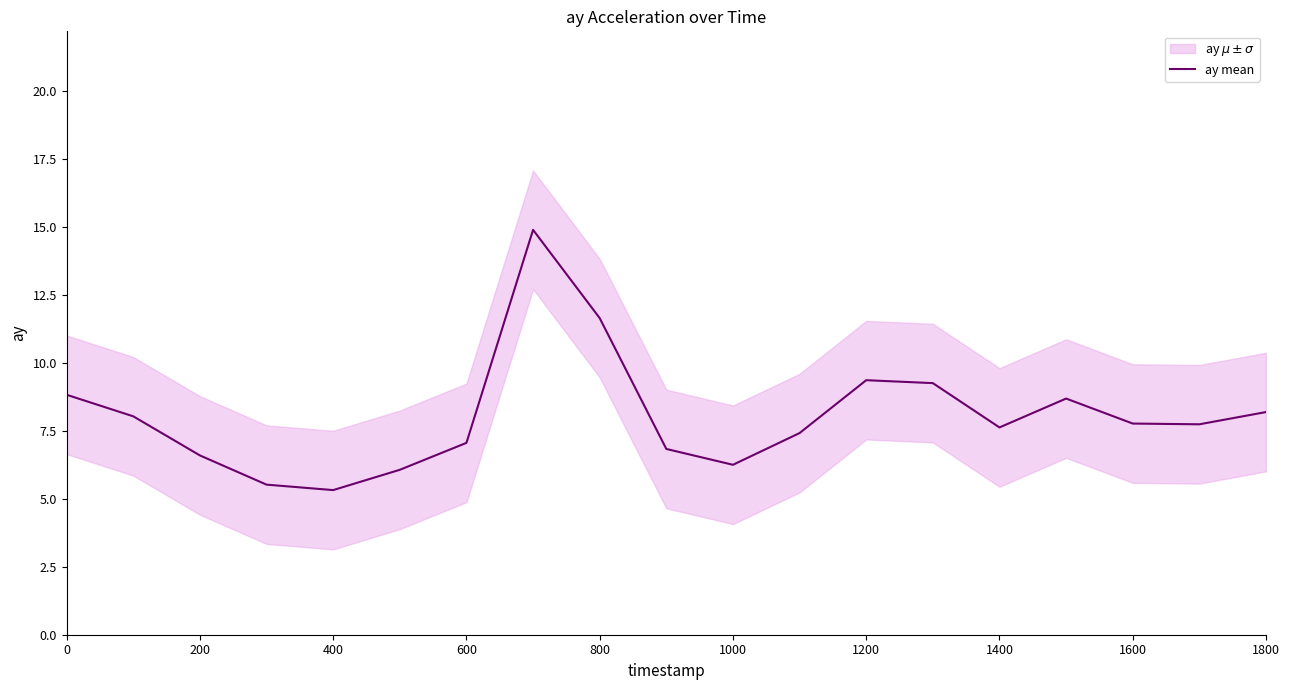

Is it true that ay mean equals 7.4 at 800?

False